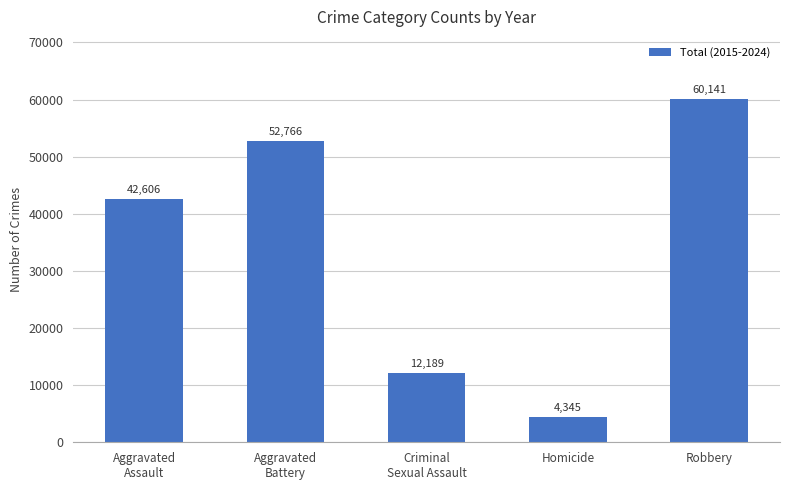

Read the value at Criminal
Sexual Assault.

12189